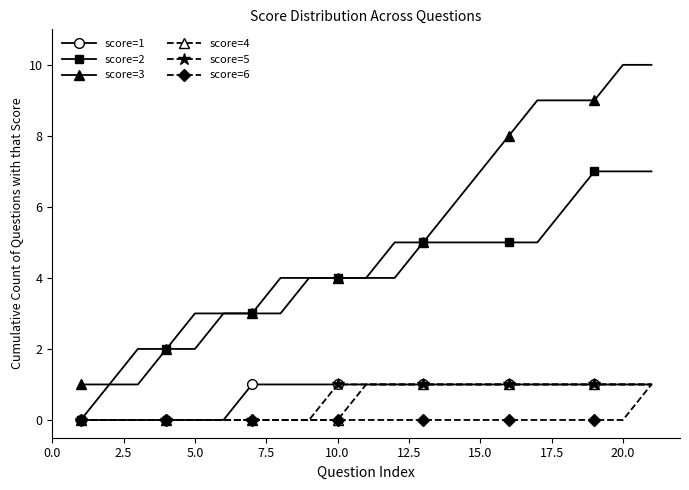

True or false: score=3 and score=1 intersect in this chart.

False